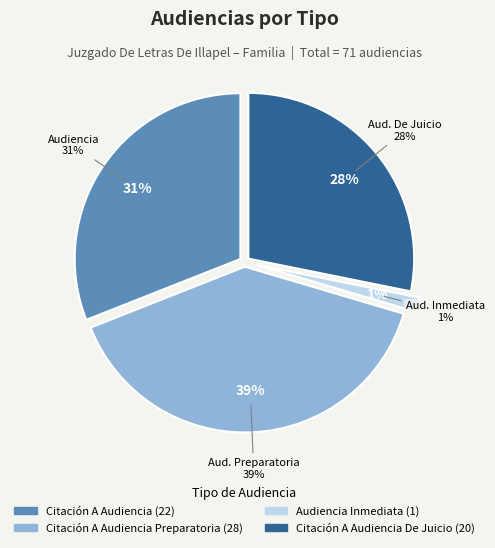

How many slices are in this pie chart?

4